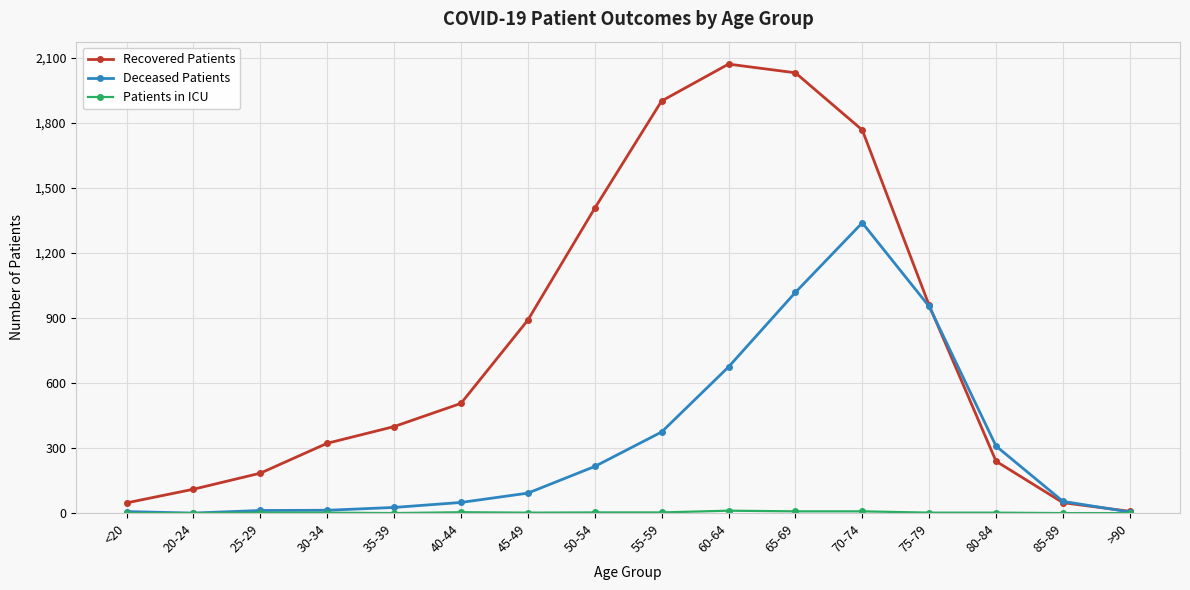

What is the maximum value shown in the chart?

2071